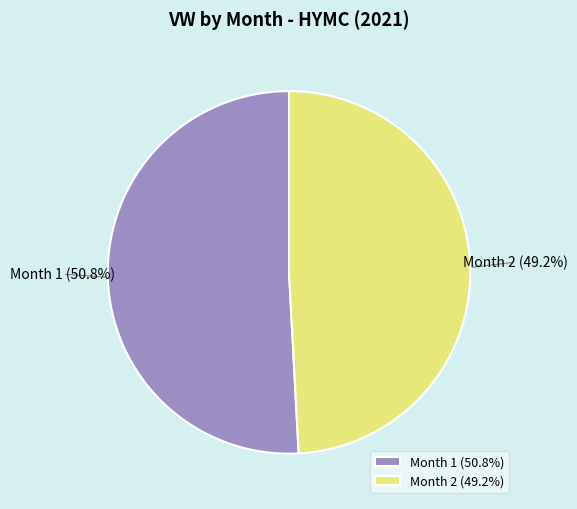

What percentage is the Month 1 slice, to the nearest percent?

51%